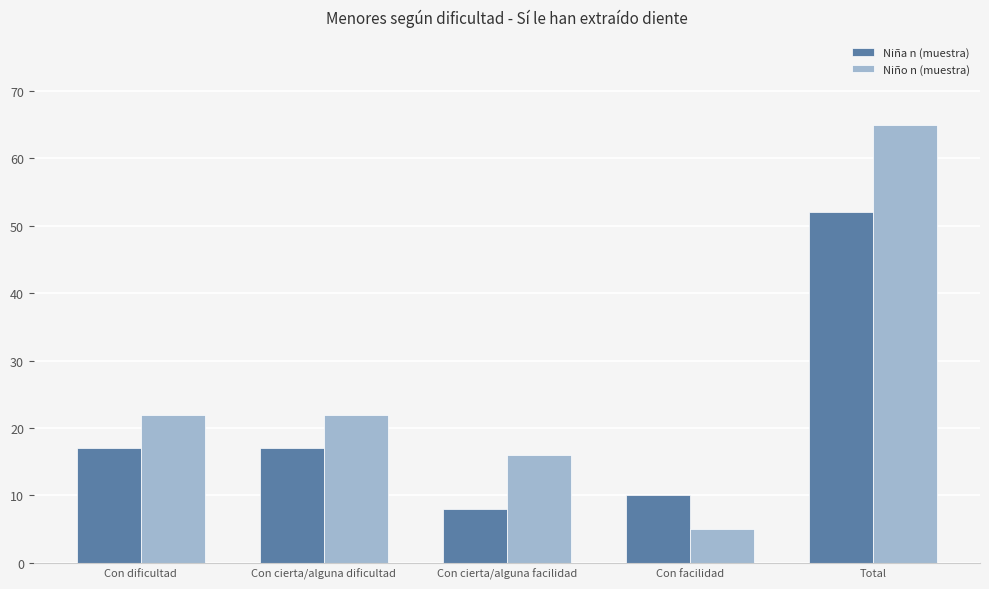

What position from the left is Con cierta/alguna facilidad?

3